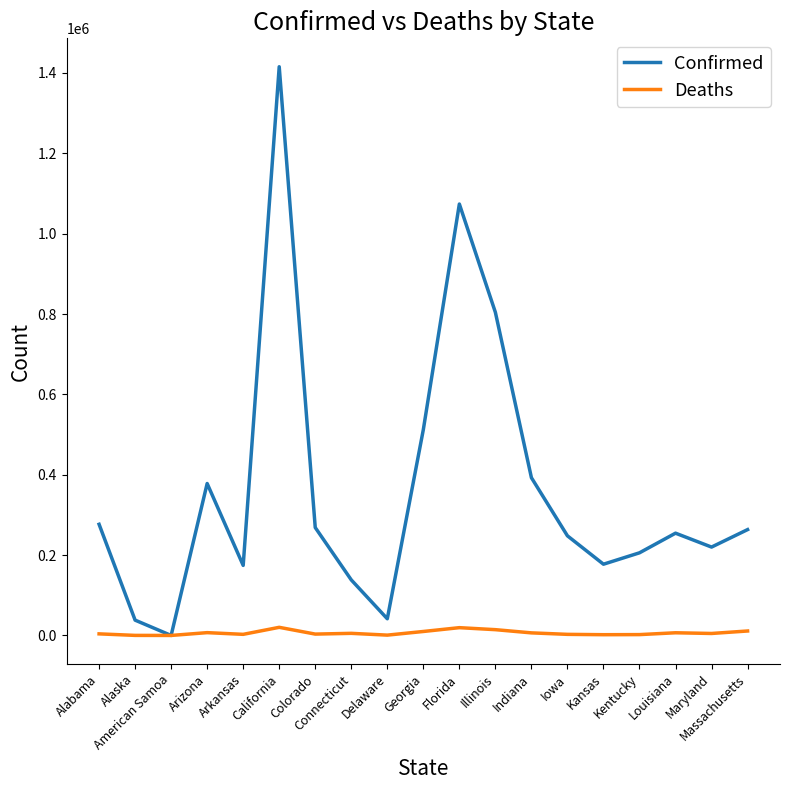

Rank the series at Maryland from lowest to highest value.

Deaths, Confirmed